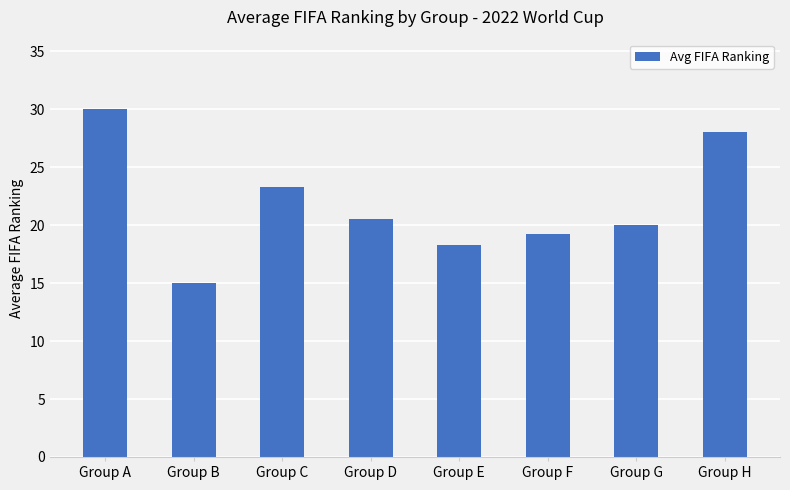

Count the number of data series in this chart.

1